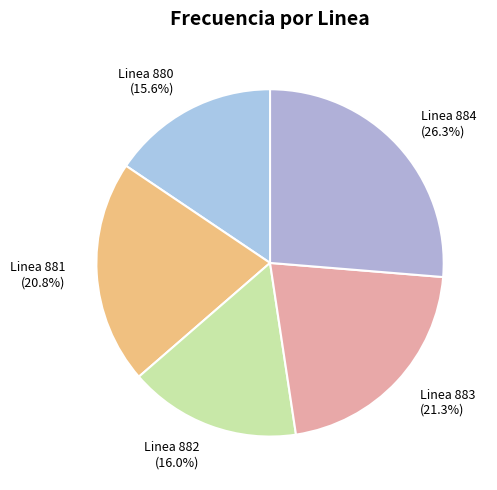

Does any single category account for the majority?

No